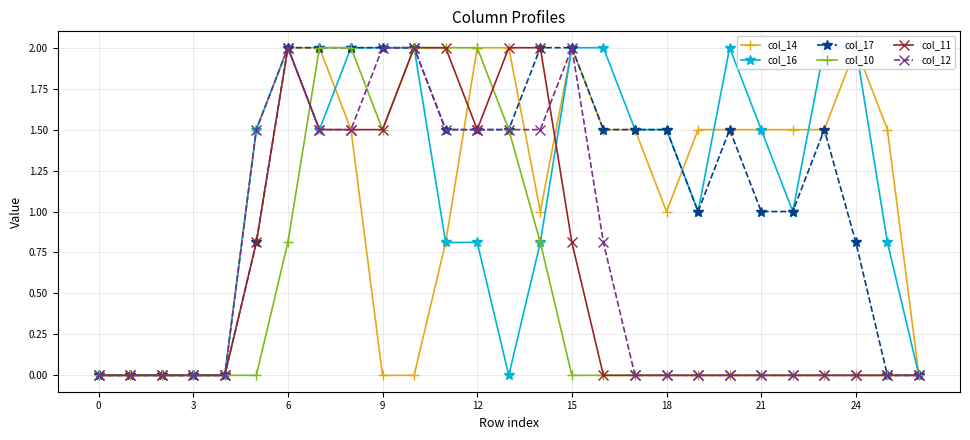

Which series has the largest range (max minus min)?

col_14